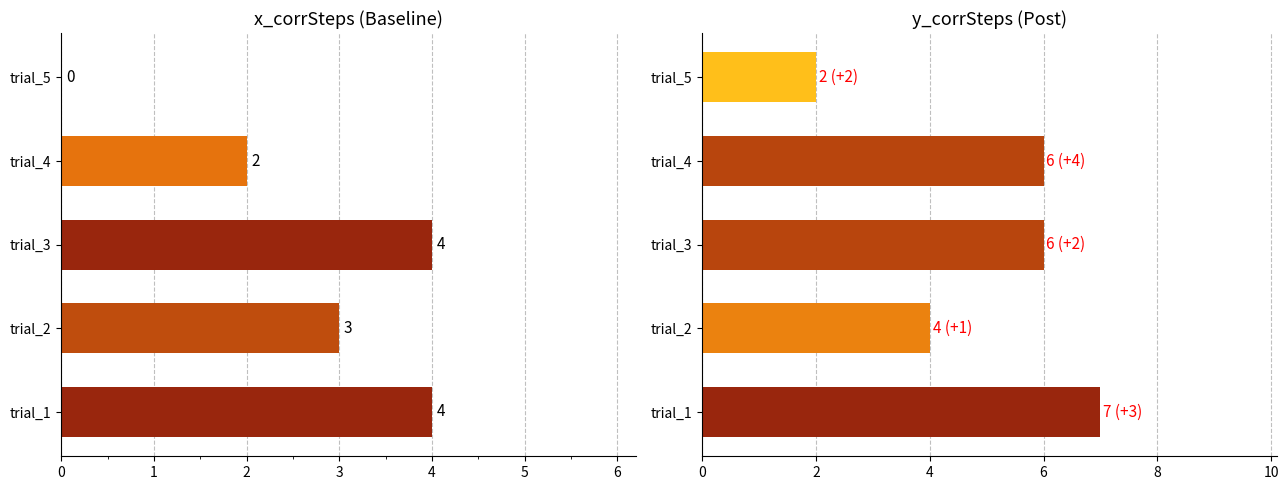

What is the difference between the y_corrSteps values at 0 and 3?

1